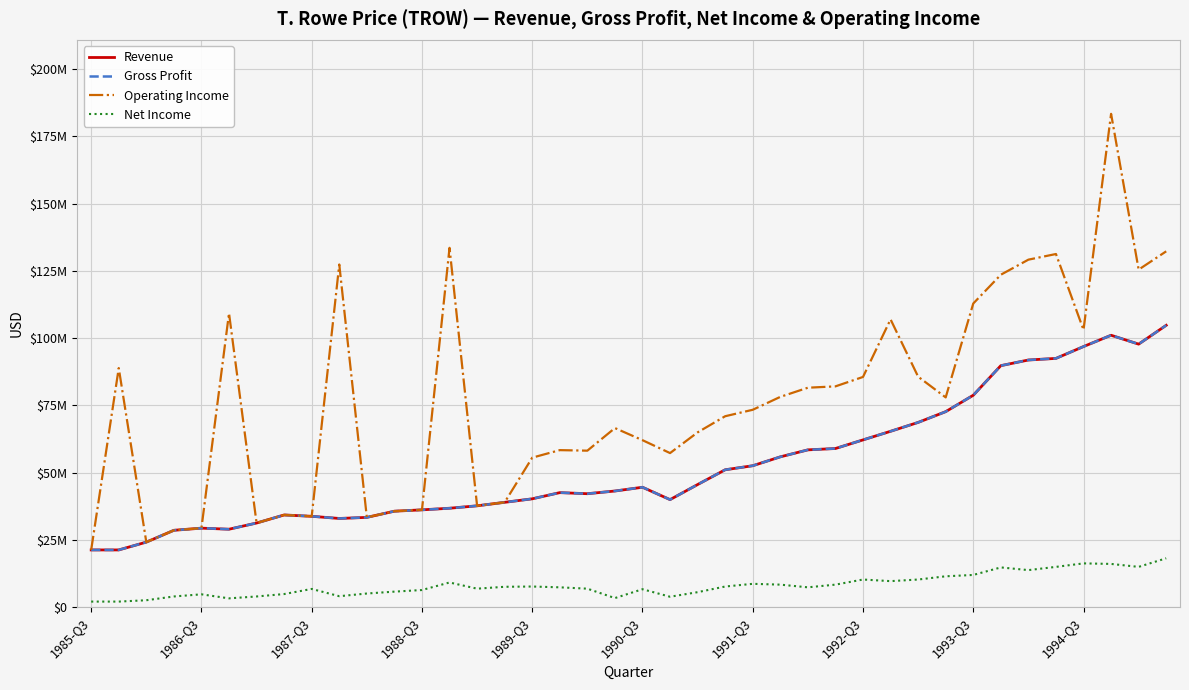

Is this an area chart (filled region under the line)?

No